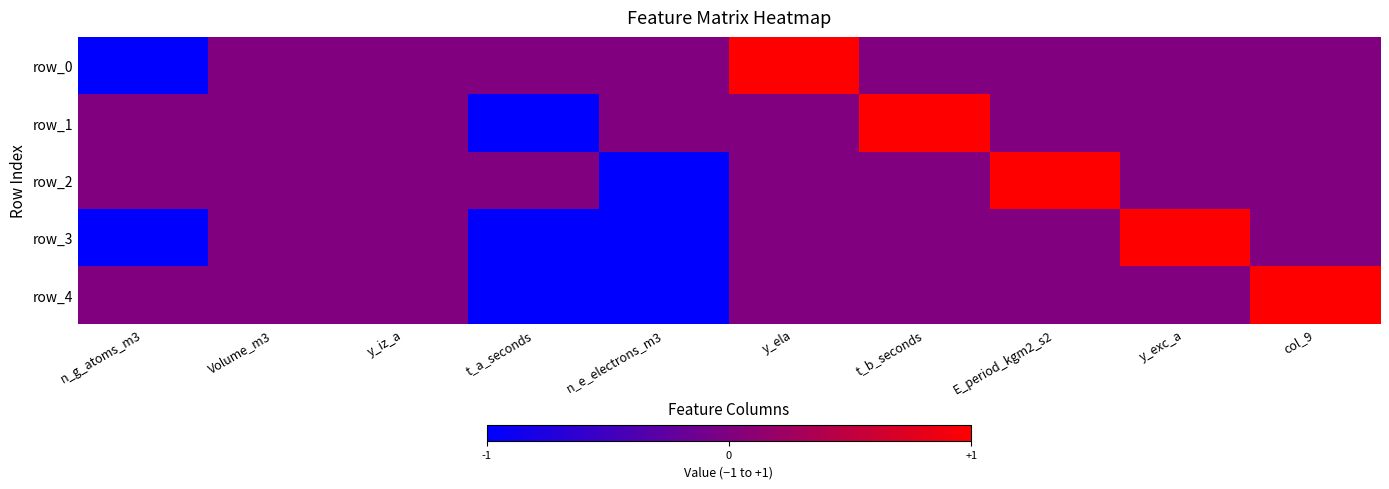

What is the greatest value displayed?

1